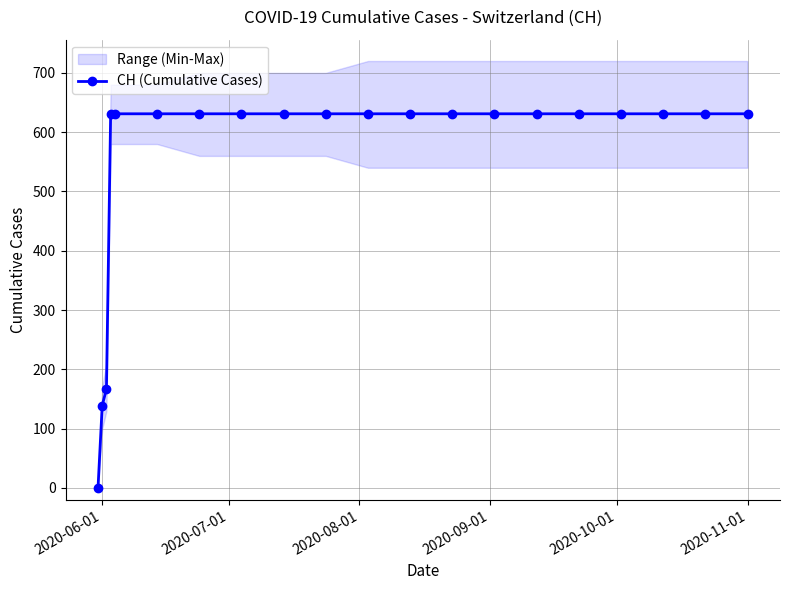

Is this an area chart (filled region under the line)?

No